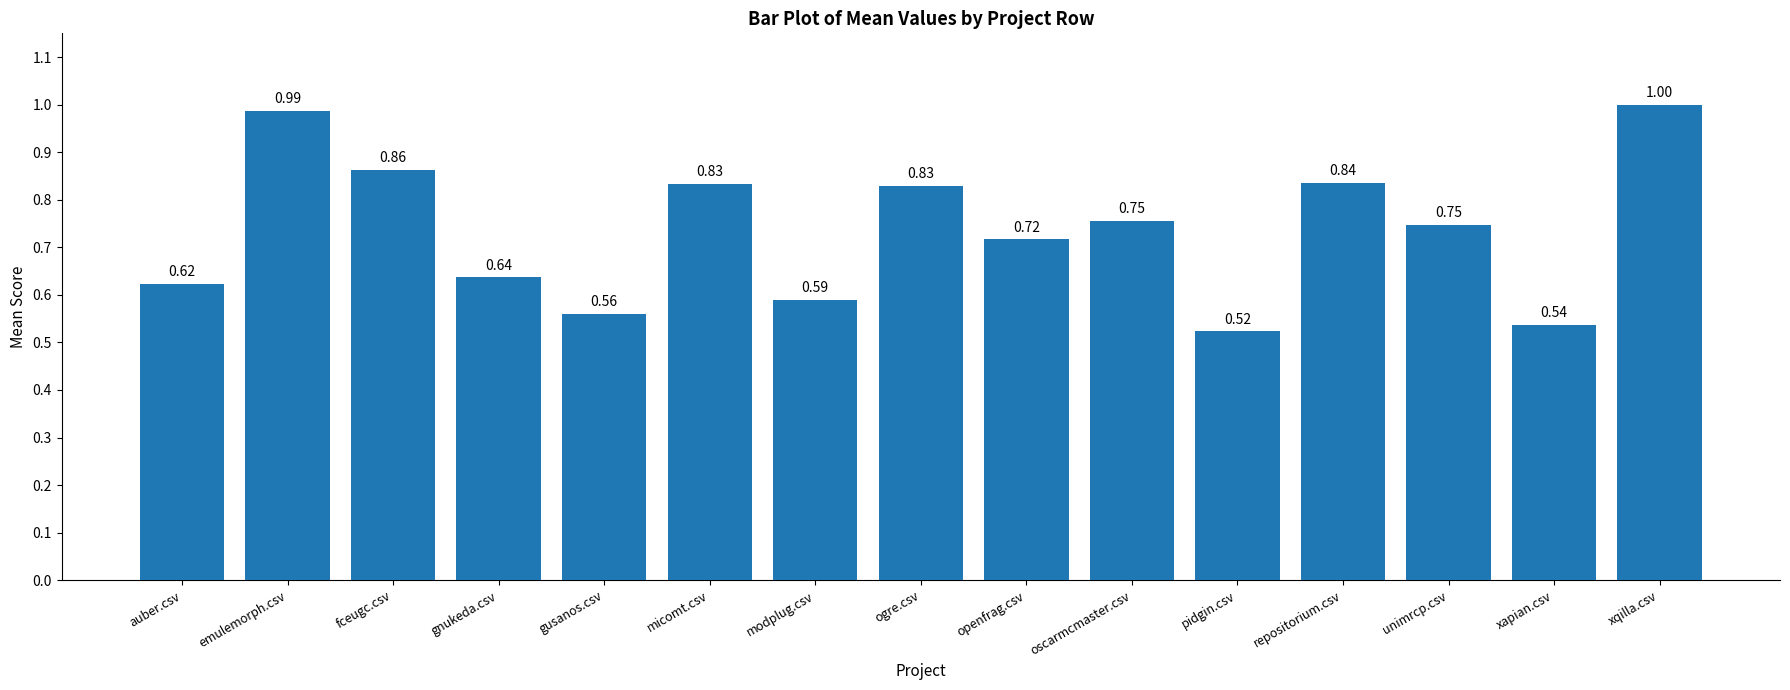

What is the label of the 4th bar from the right?

repositorium.csv